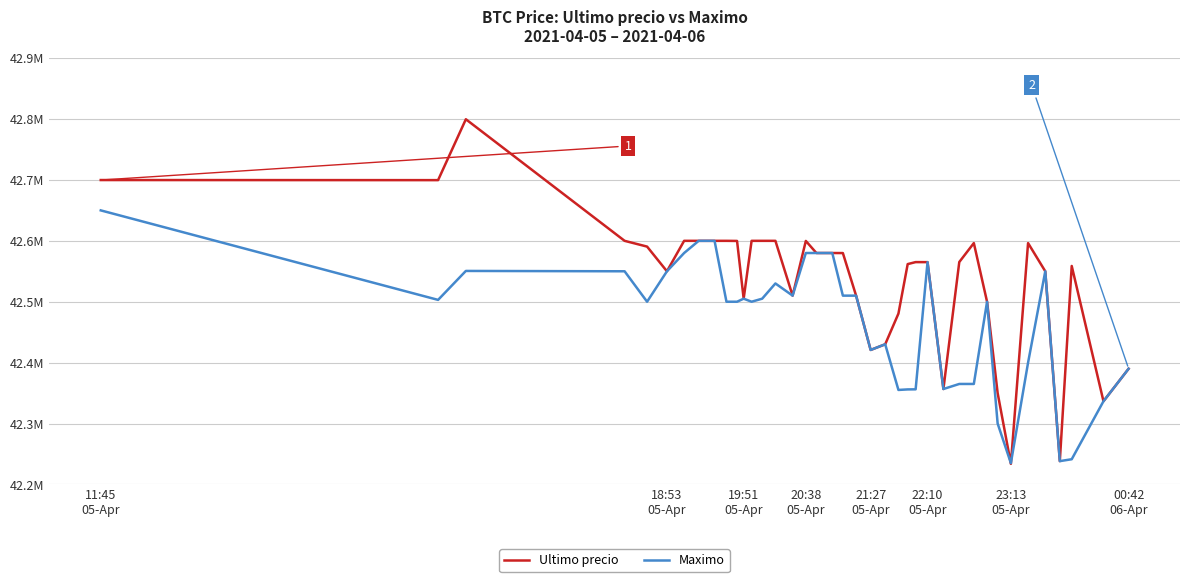

True or false: Maximo has more than 2 points higher than both neighbors.

True